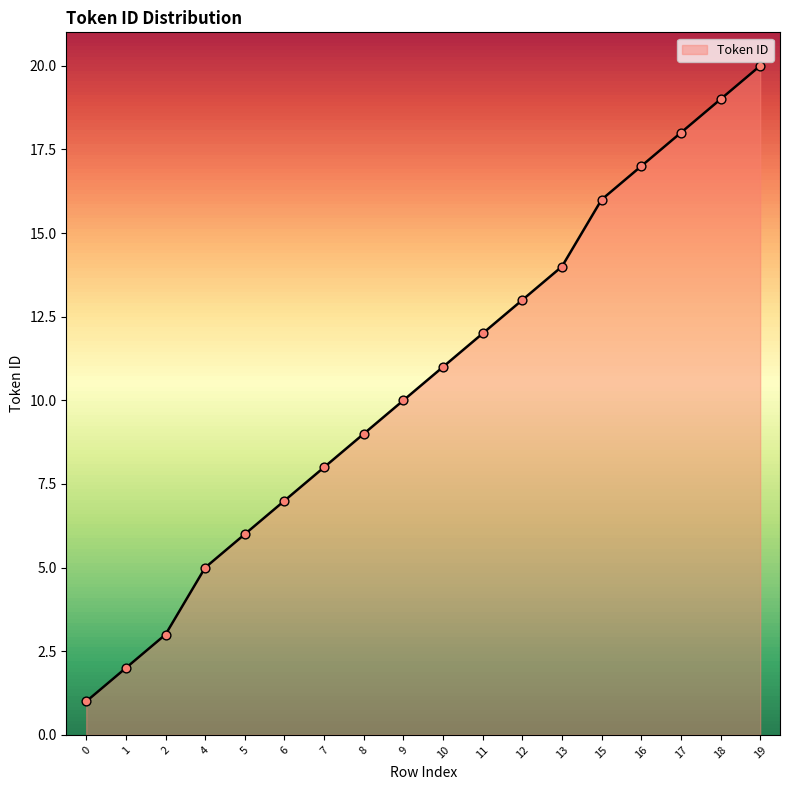

What is the change in value from 2 to 17?

+15